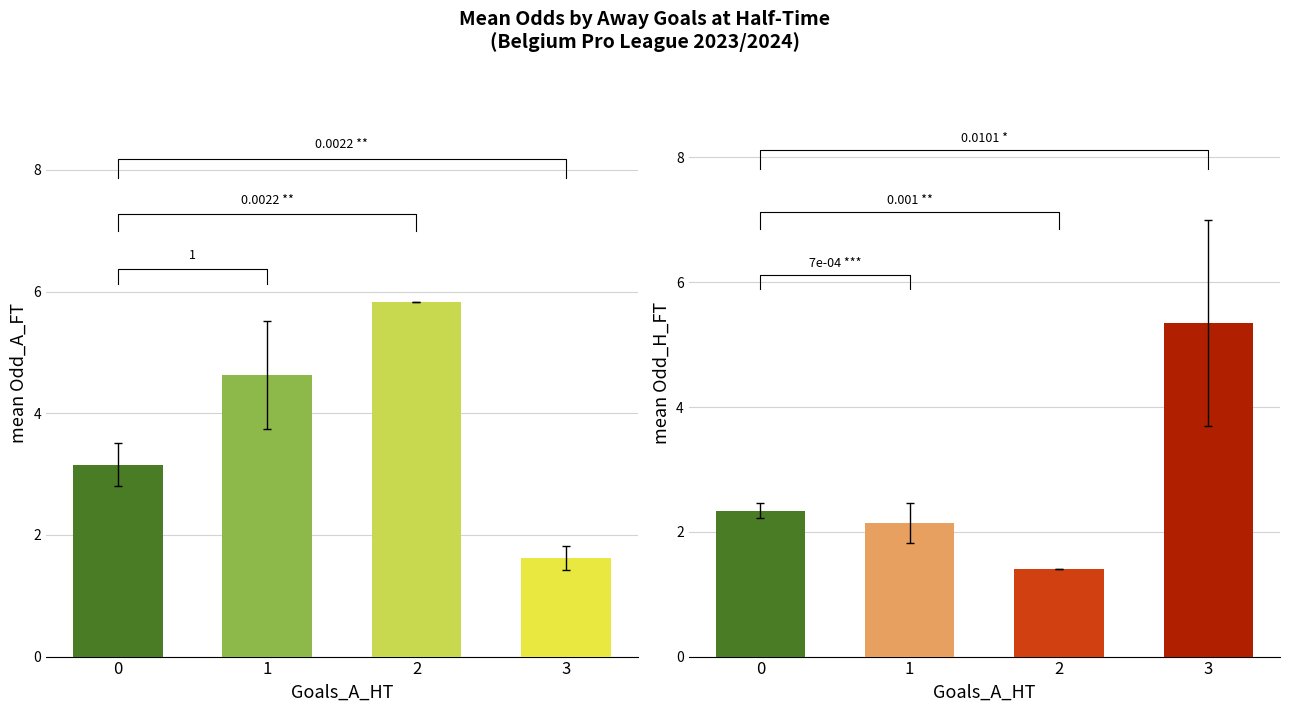

At which category is the sum across all series the highest?

2